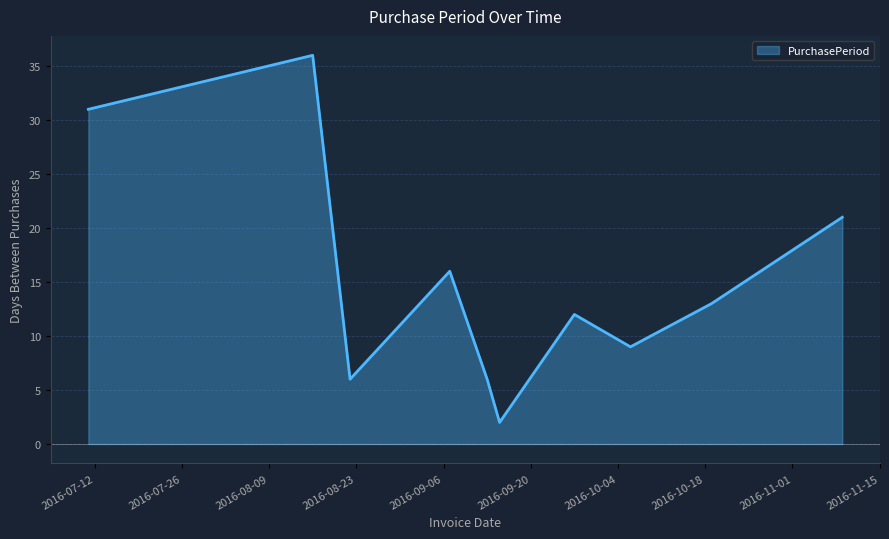

What is the maximum value shown in the chart?

36